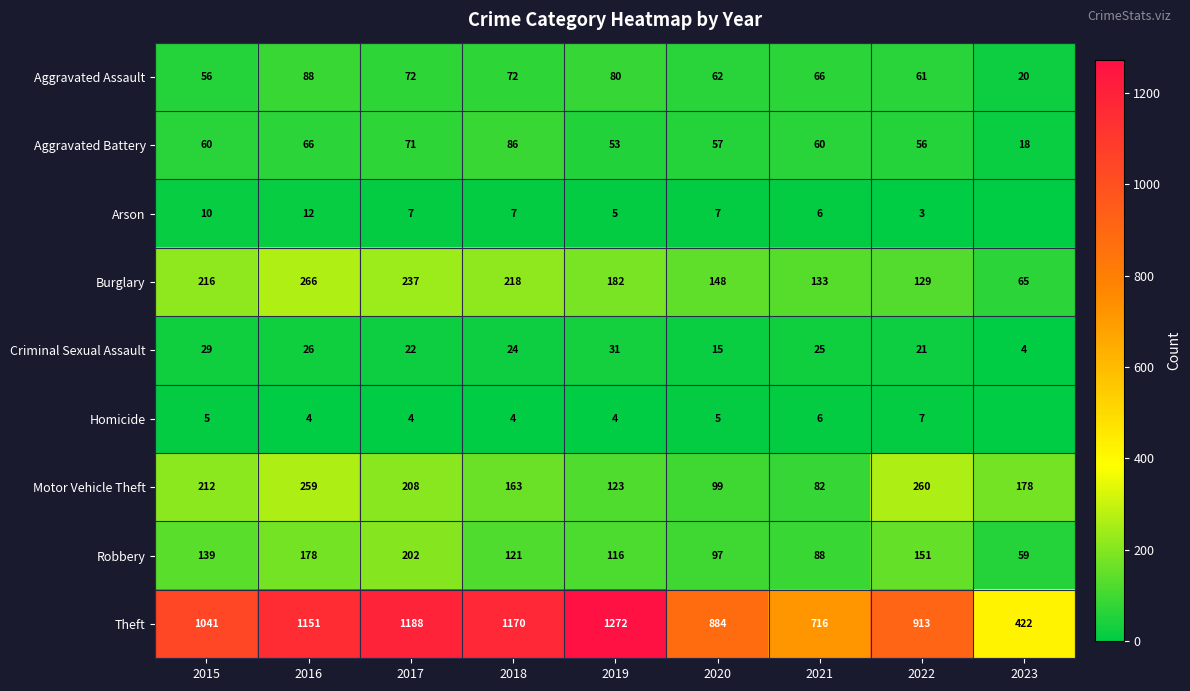

How many values in the Burglary series are below 182?

4